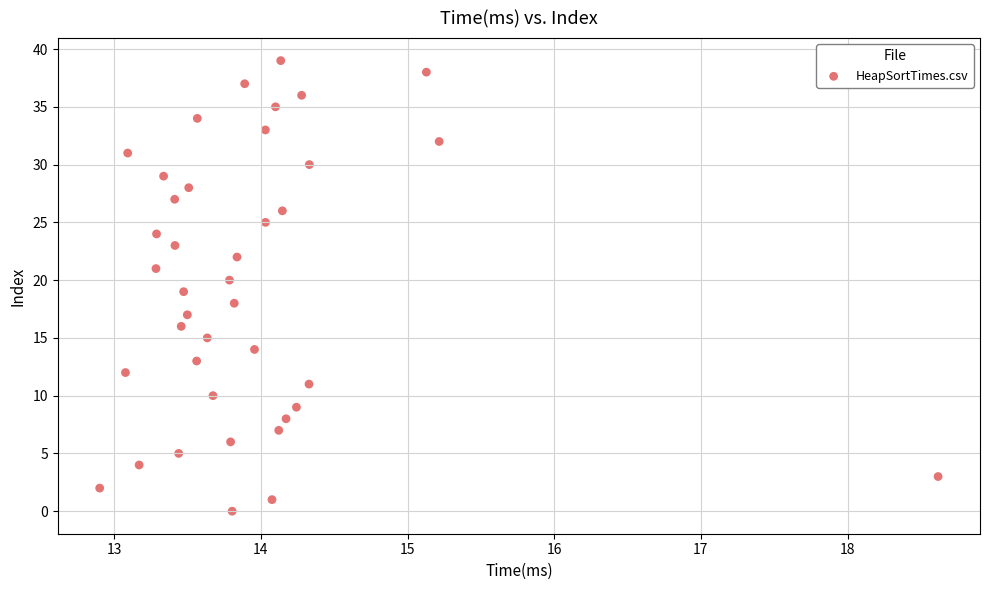

What is the range of Y values (max minus min)?

39